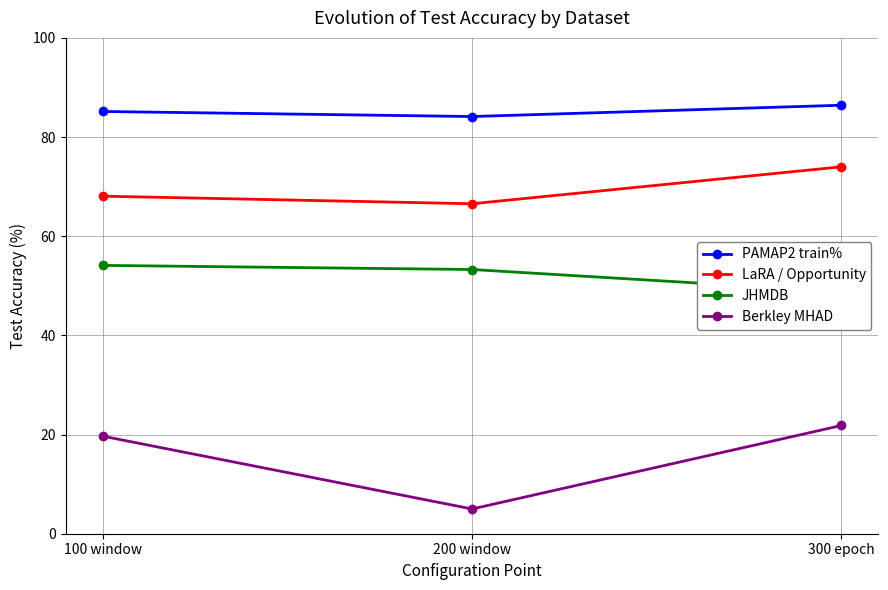

Between 200 window and 300 epoch, which series saw the biggest shift?

Berkley MHAD